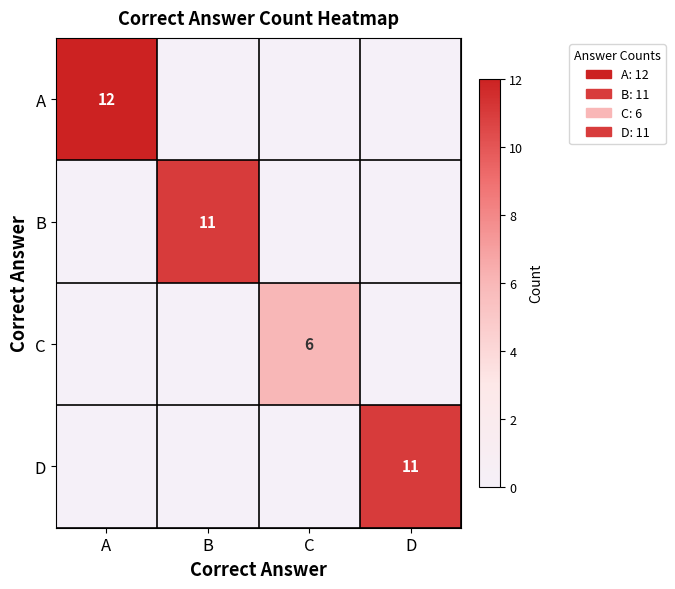

Is it true that D equals 6 at D?

False